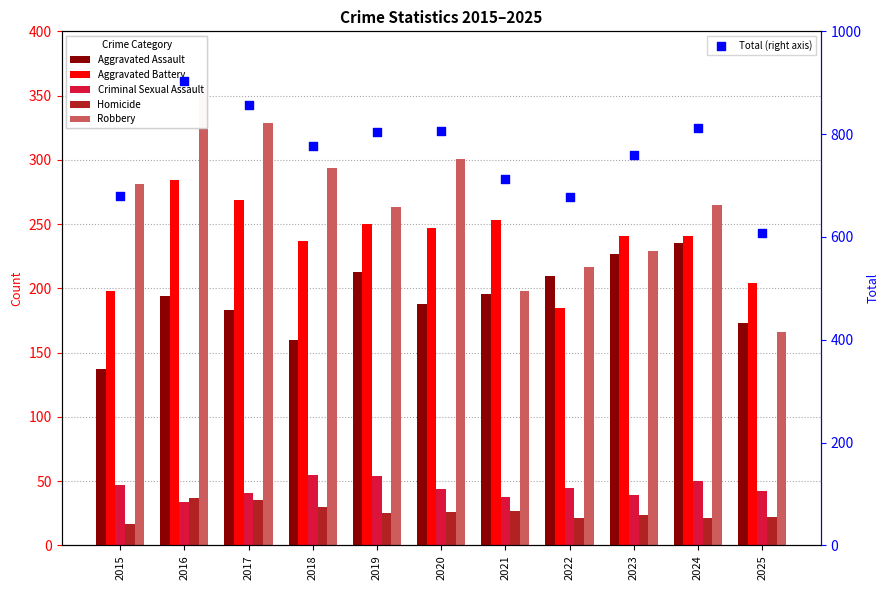

At which category is the sum across all series the highest?

2016